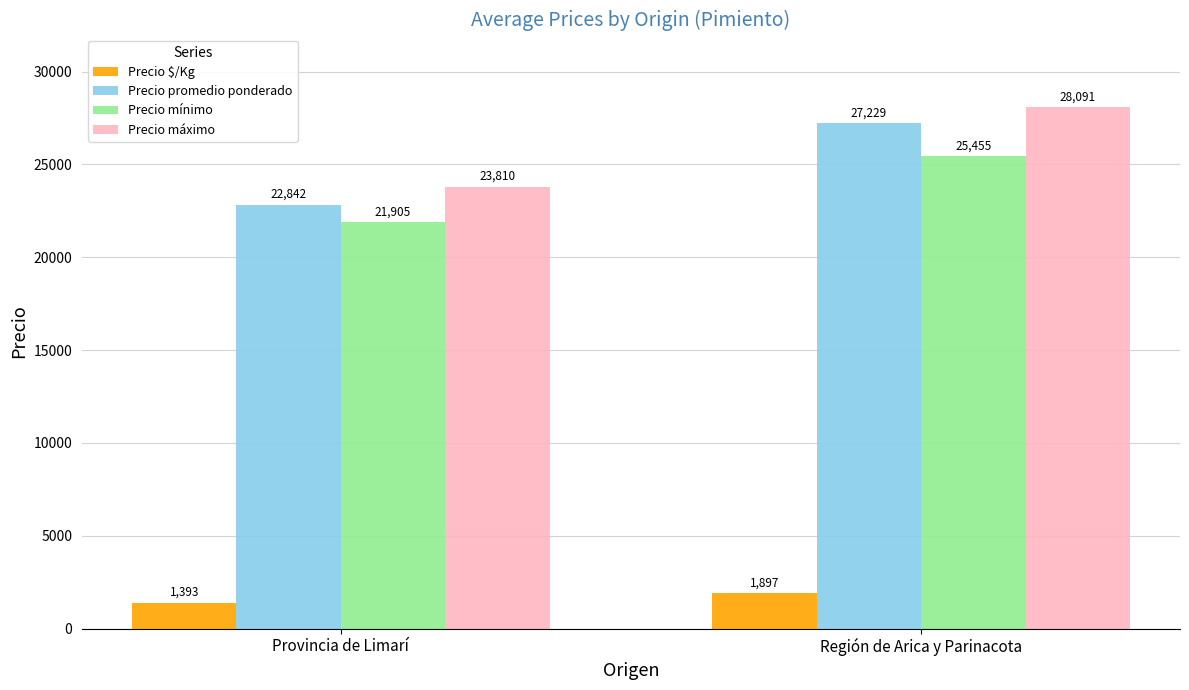

What is the total value across all series at Región de Arica y Parinacota?

82672